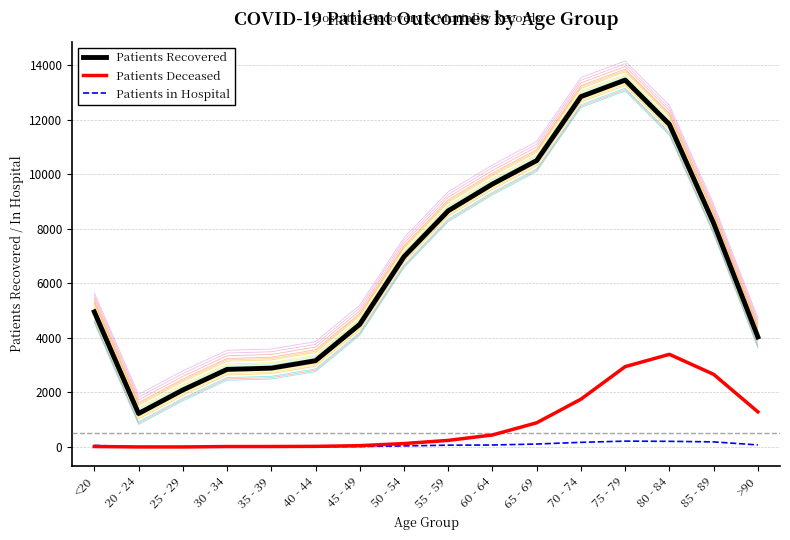

What is the label of the 4th point from the right?

75 - 79